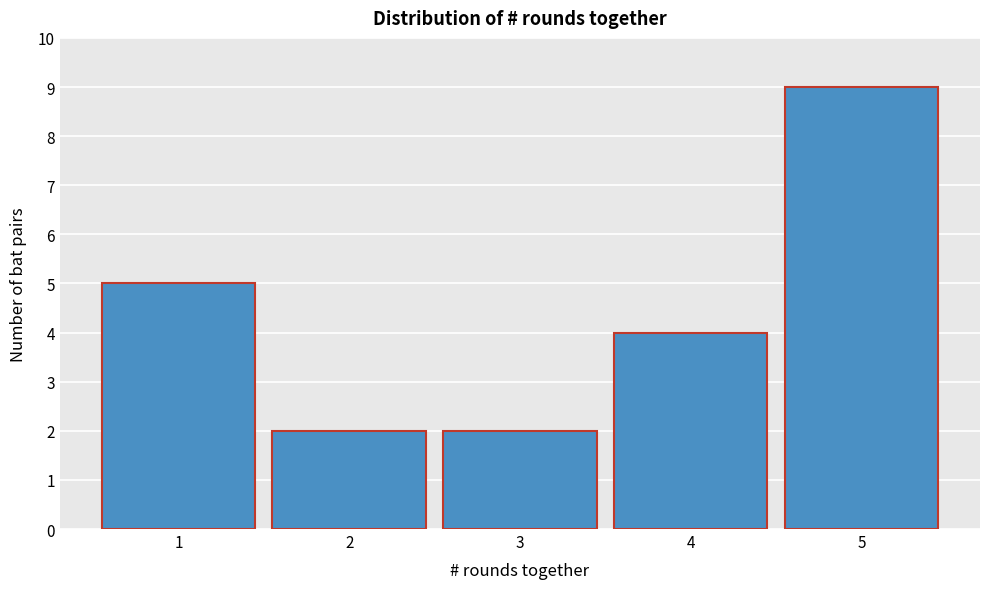

Reading left to right, list every bar in this chart as the range it spans on the x-axis followed by its height. The values are not printed on the chart, so give them approximately, as read against the axis.

0.5 to 1.5: 5
1.5 to 2.5: 2
2.5 to 3.5: 2
3.5 to 4.5: 4
4.5 to 5.5: 9